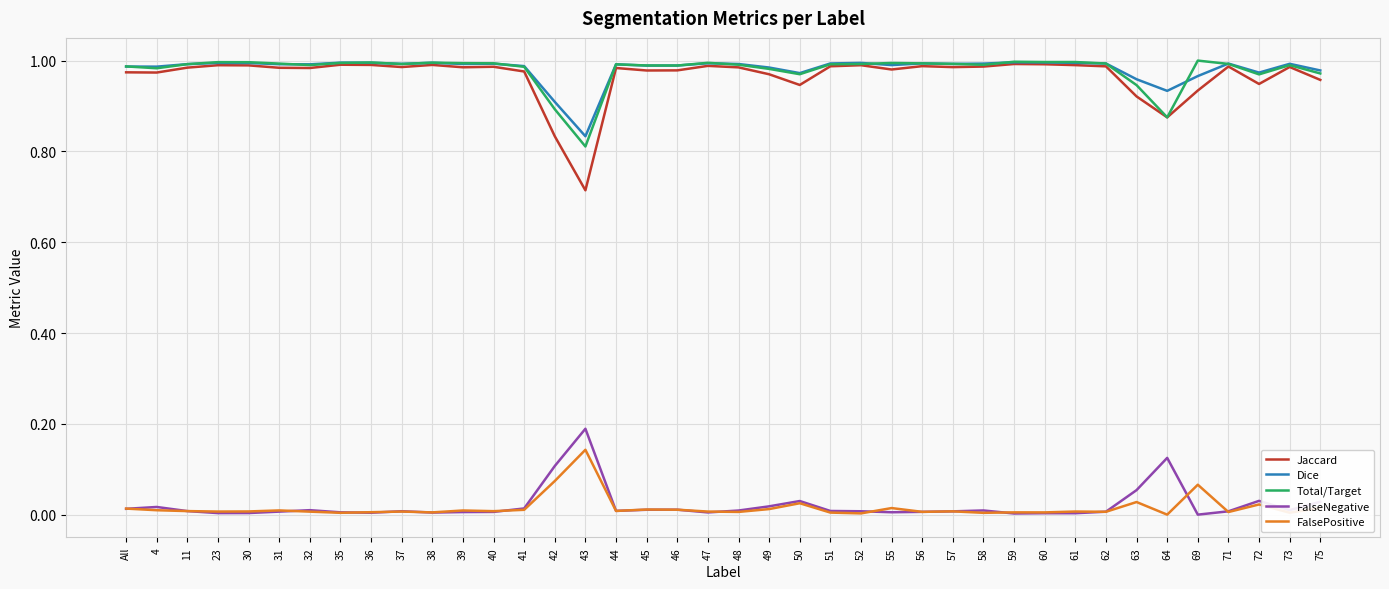

True or false: FalseNegative has more than 2 points higher than both neighbors.

True